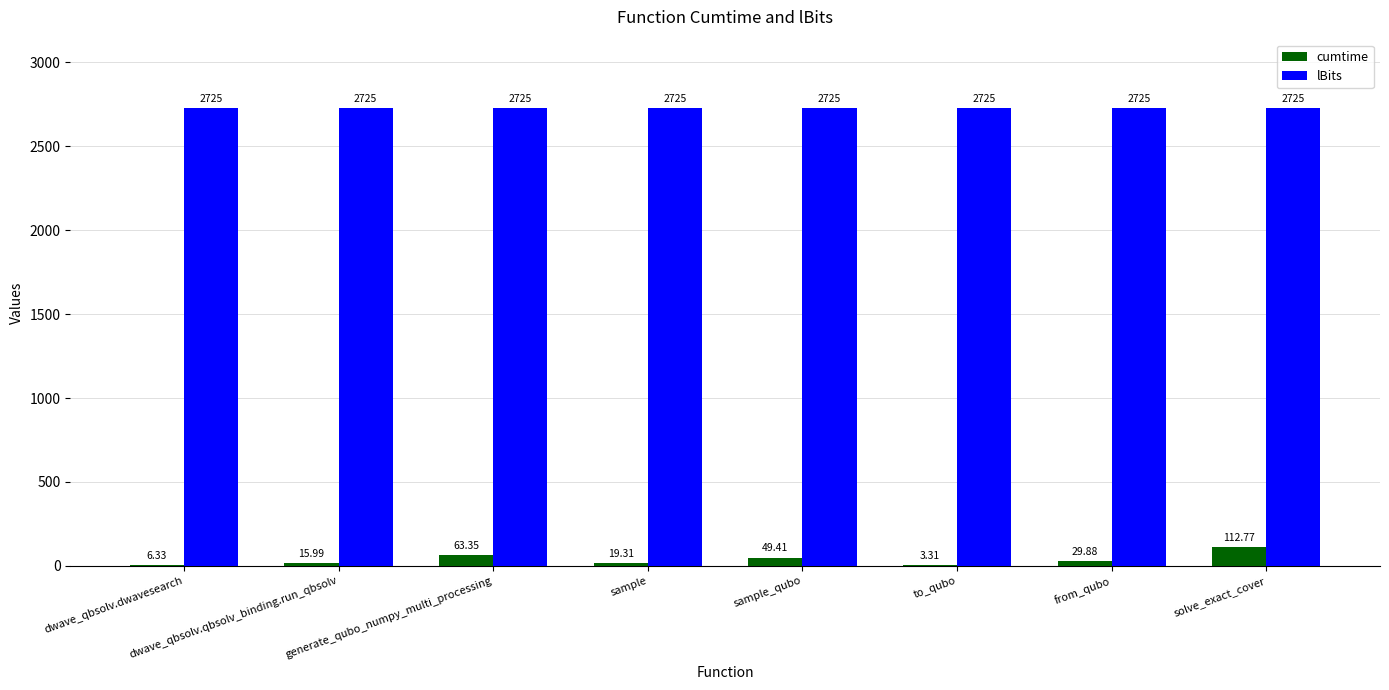

What is the sum of the lBits values at sample_qubo and dwave_qbsolv.dwavesearch?

5450.0